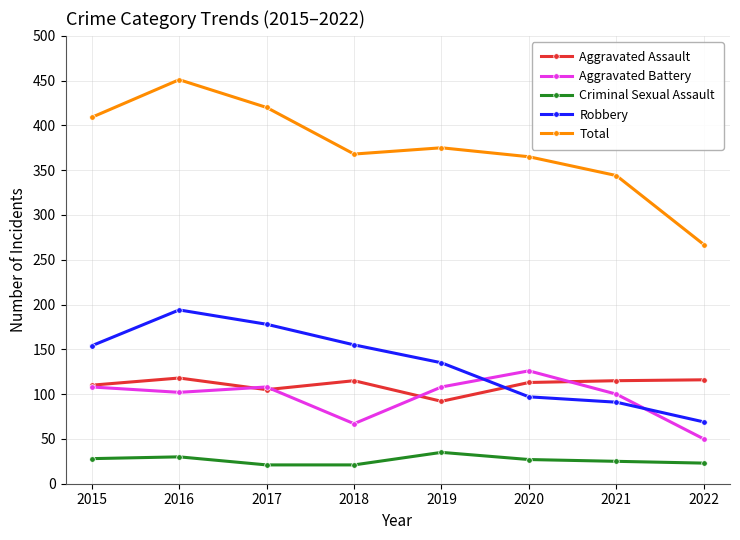

What is the difference between the highest and lowest values at 2015?

381